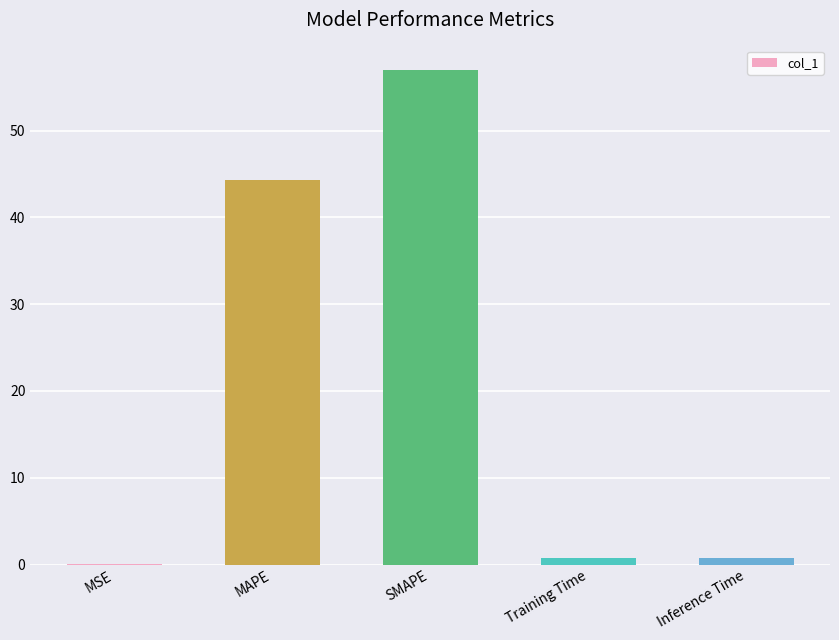

Which has a higher value, Inference Time or MAPE?

MAPE